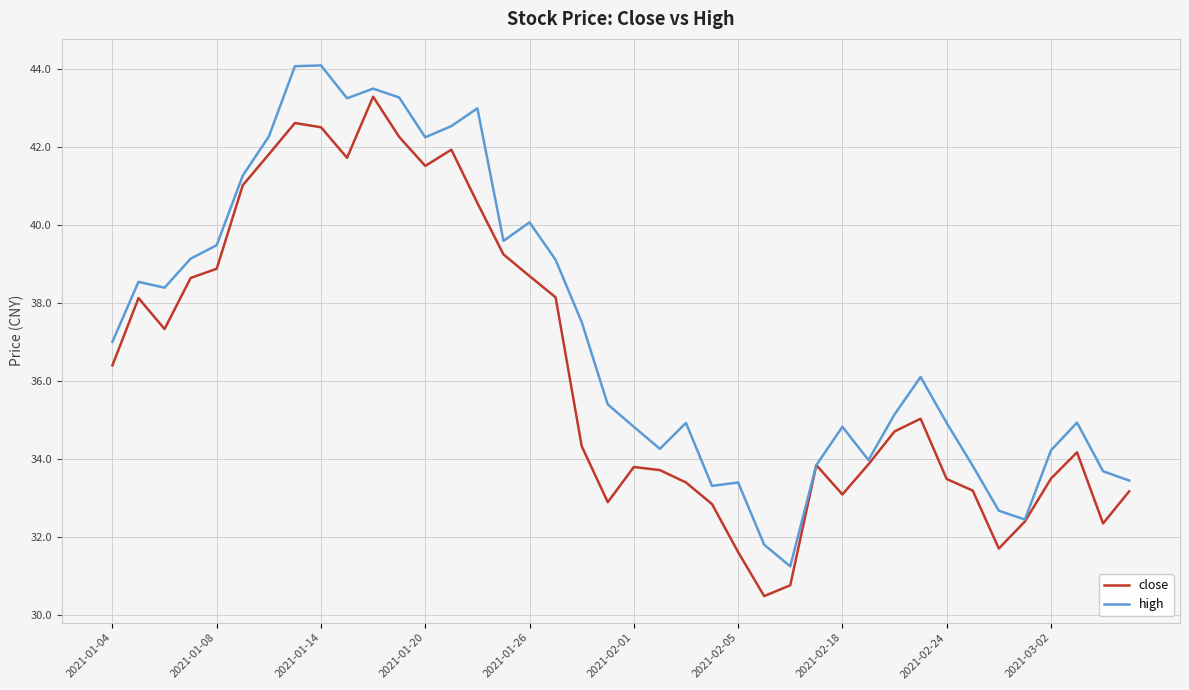

List the series in order of their peak value, lowest first.

close, high